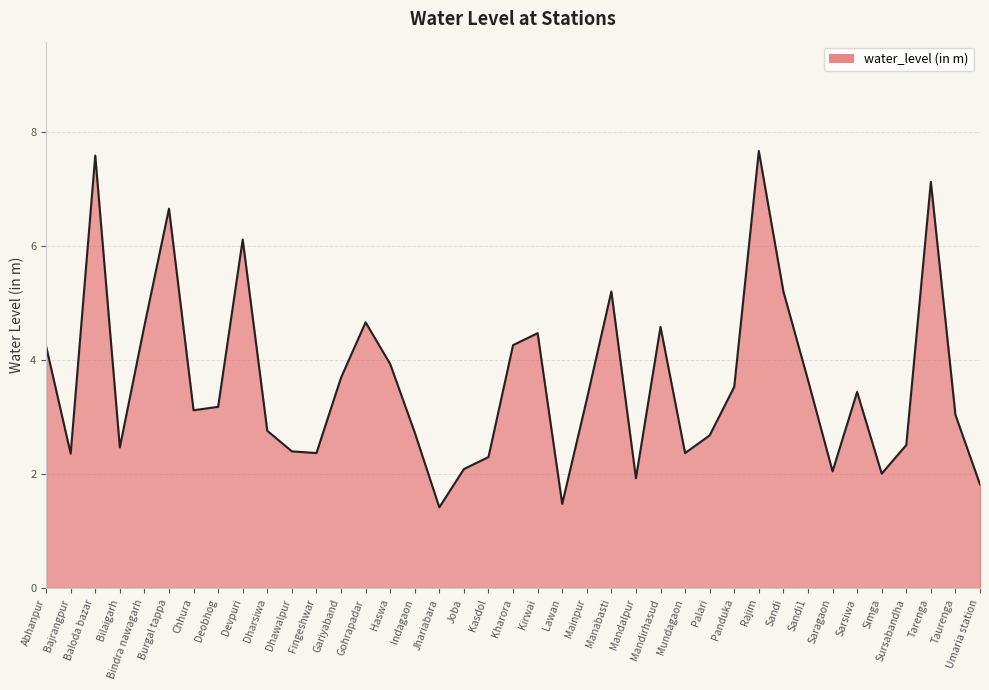

What is the difference between the values at Manabasti and Kasdol?

2.9